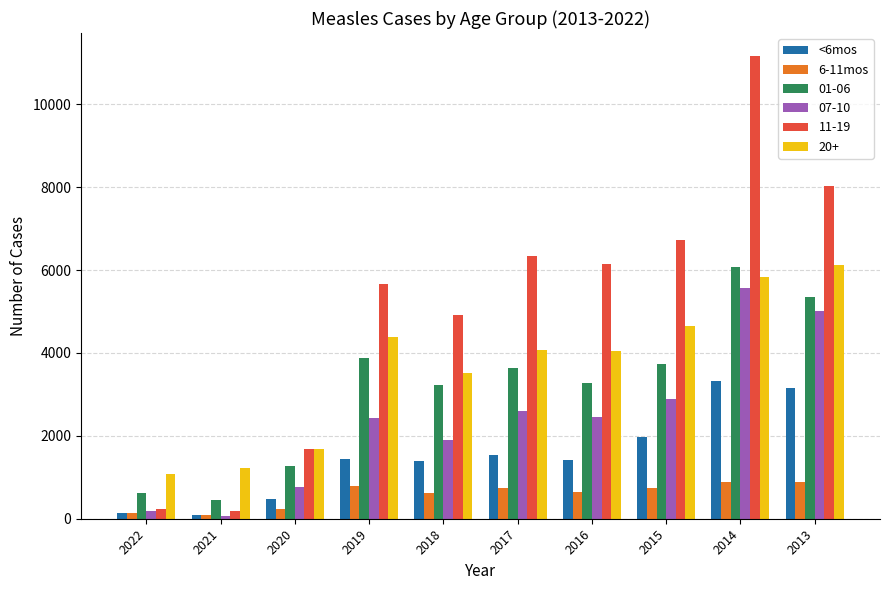

What is the sum of all <6mos values?

14979